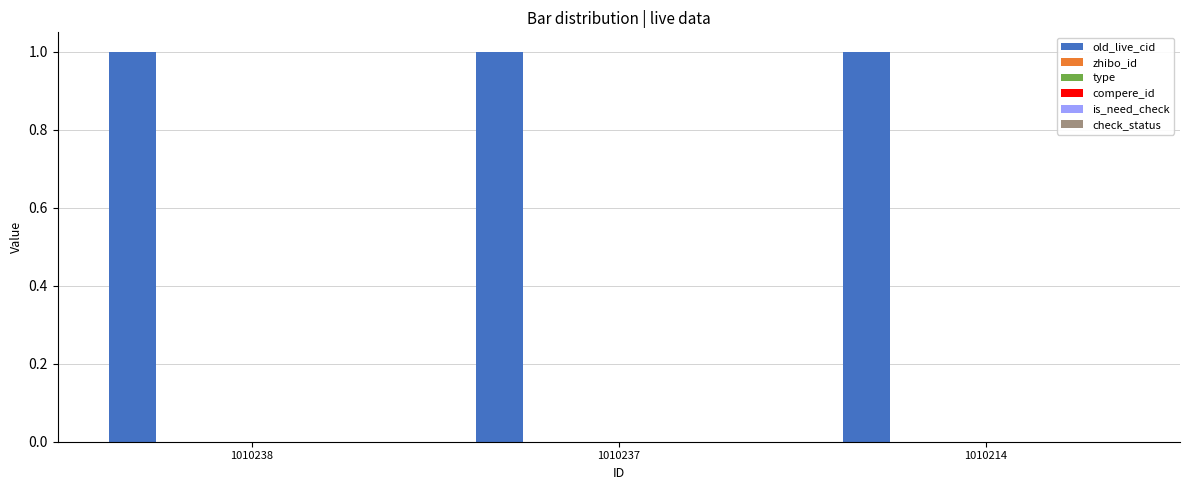

What is the spread (max minus min) of values at 1010214?

1.0